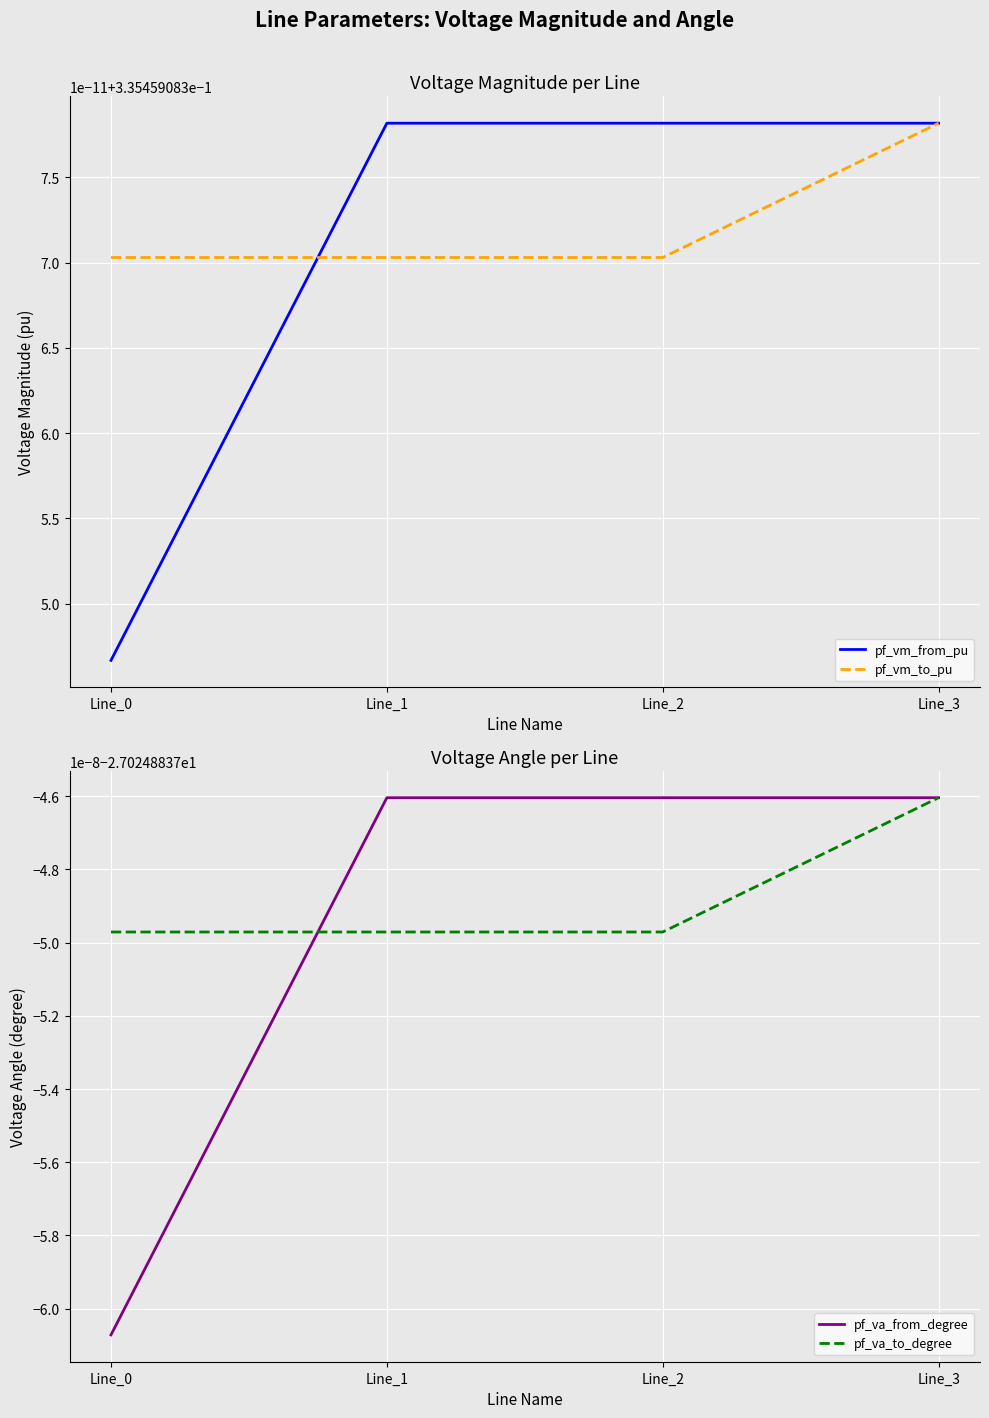

Between Line_0 and Line_1, which series saw the biggest shift?

pf_va_from_degree